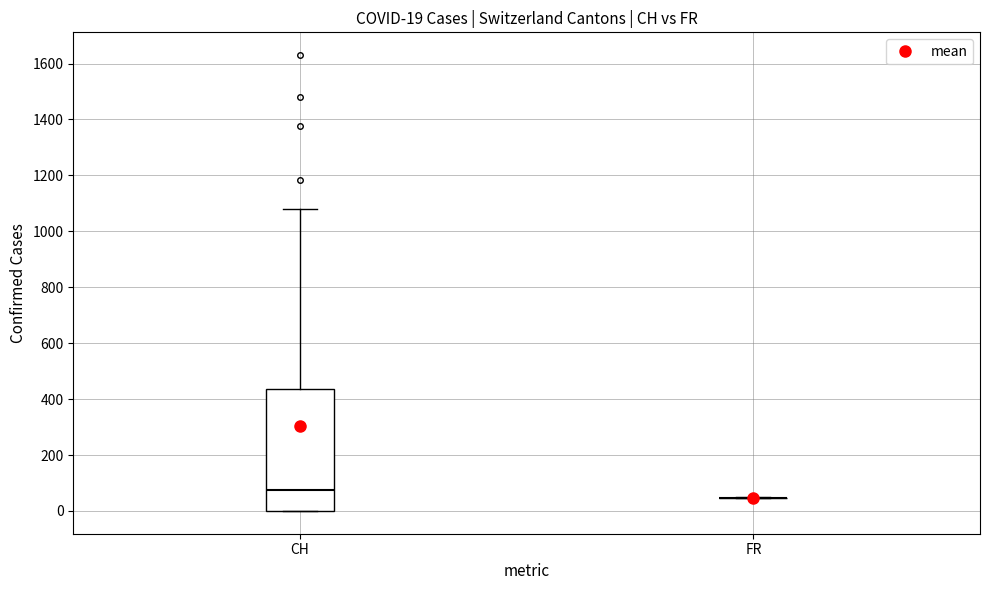

Which box is the tallest, from its lower edge to its upper edge?

CH